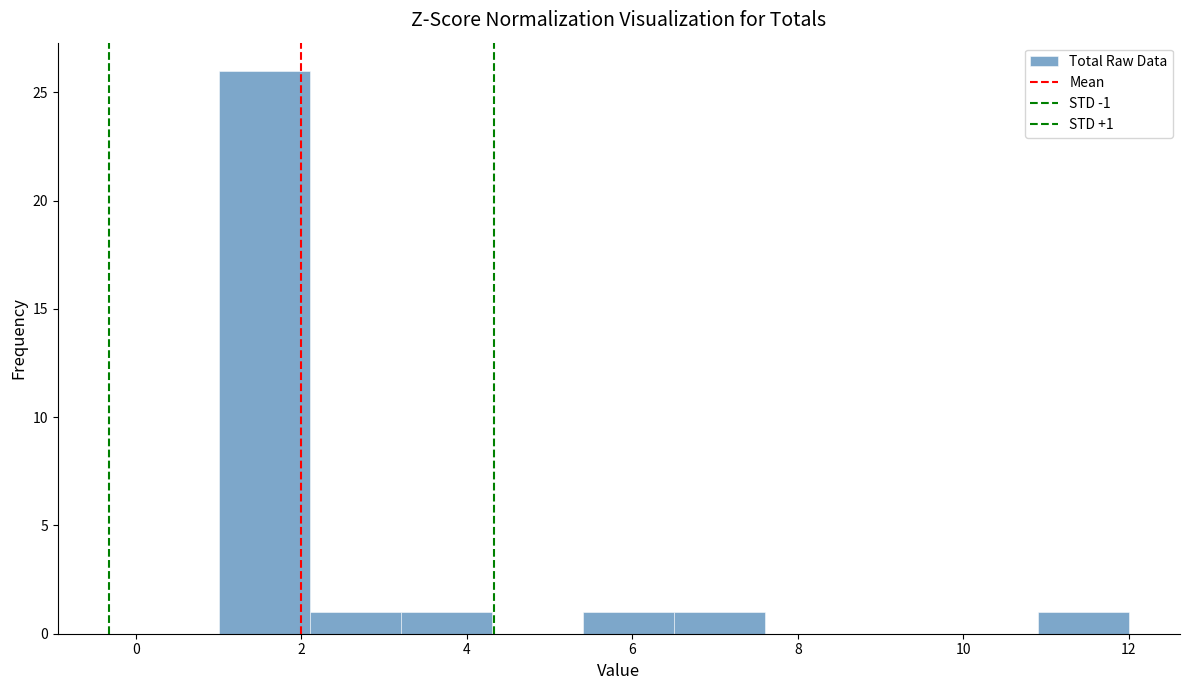

Over which range of the x-axis is the bar tallest?

1.0 to 2.1